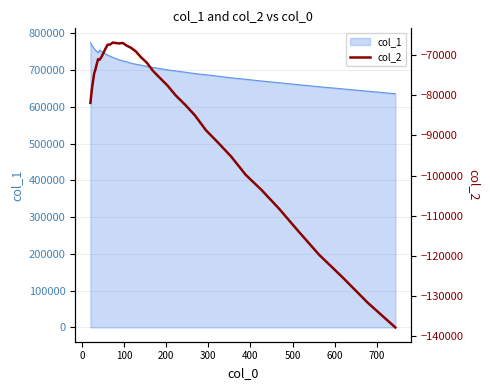

What is the maximum value for col_1?

774568.1